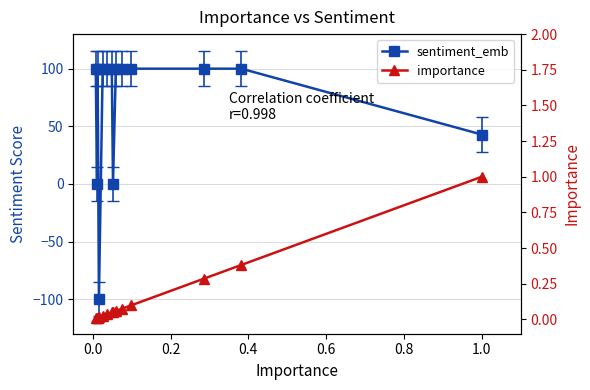

What is the difference between the maximum and minimum values in the sentiment_emb series?

200.0